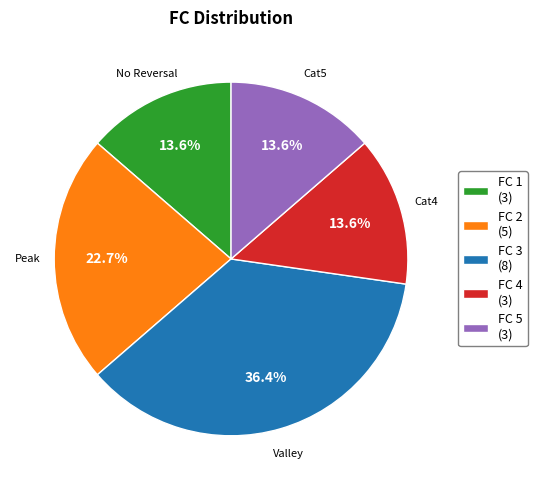

Which category has the biggest portion of the pie?

FC 3 (8)